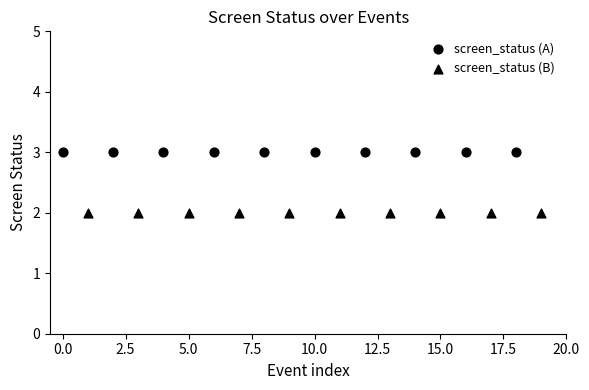

Which series reaches the maximum Y coordinate?

screen_status (A)